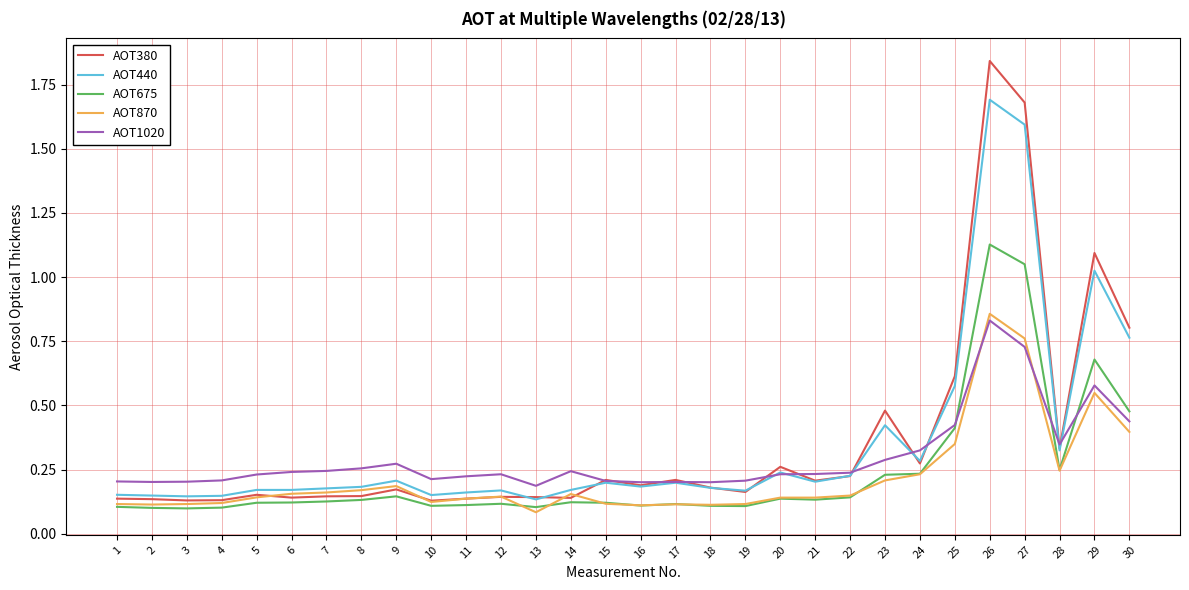

The AOT870 series shows 0.2 at 8. True or false?

True